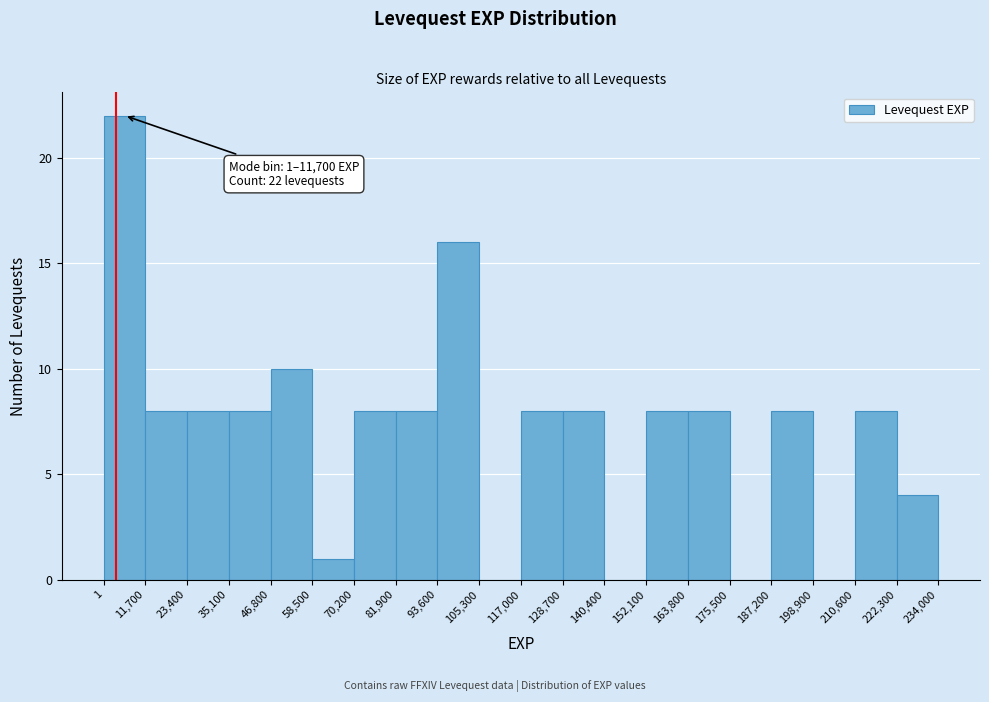

Which range on the x-axis has the tallest bar?

1 to 11,700